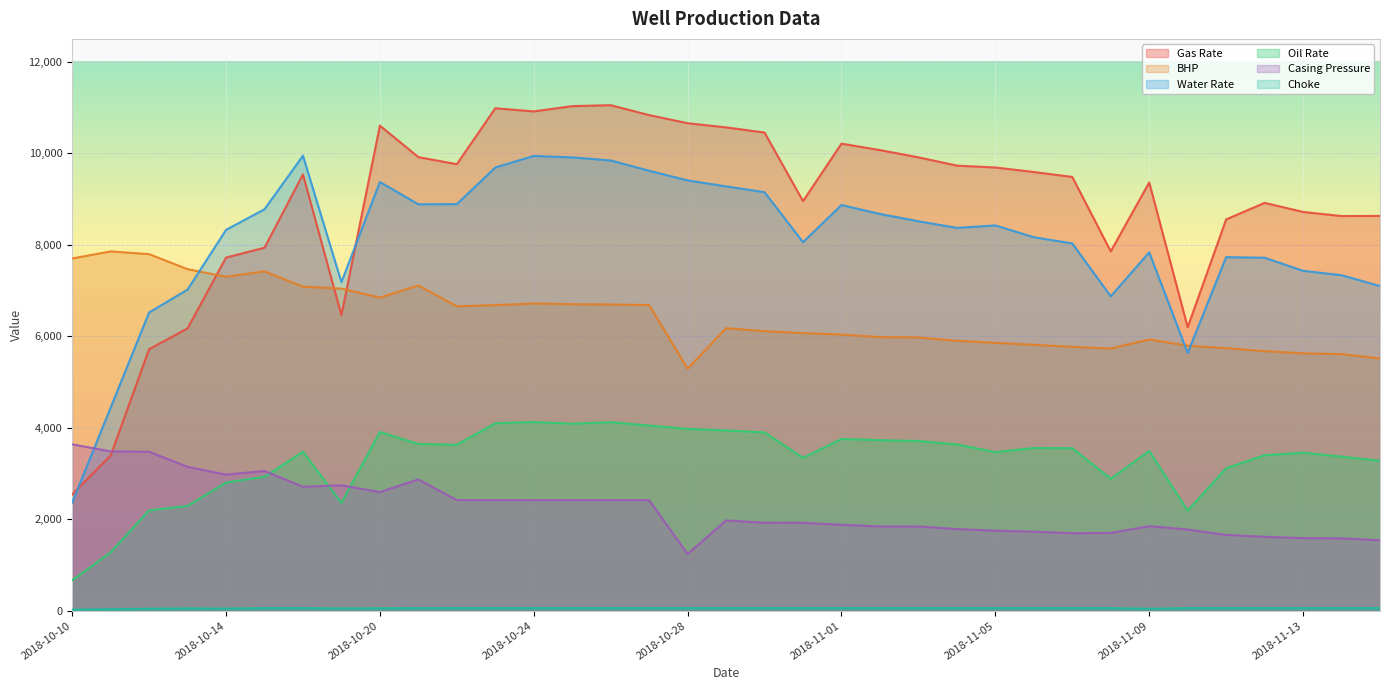

What are all the series names shown in the legend?

Gas Rate, BHP, Water Rate, Oil Rate, Casing Pressure, Choke